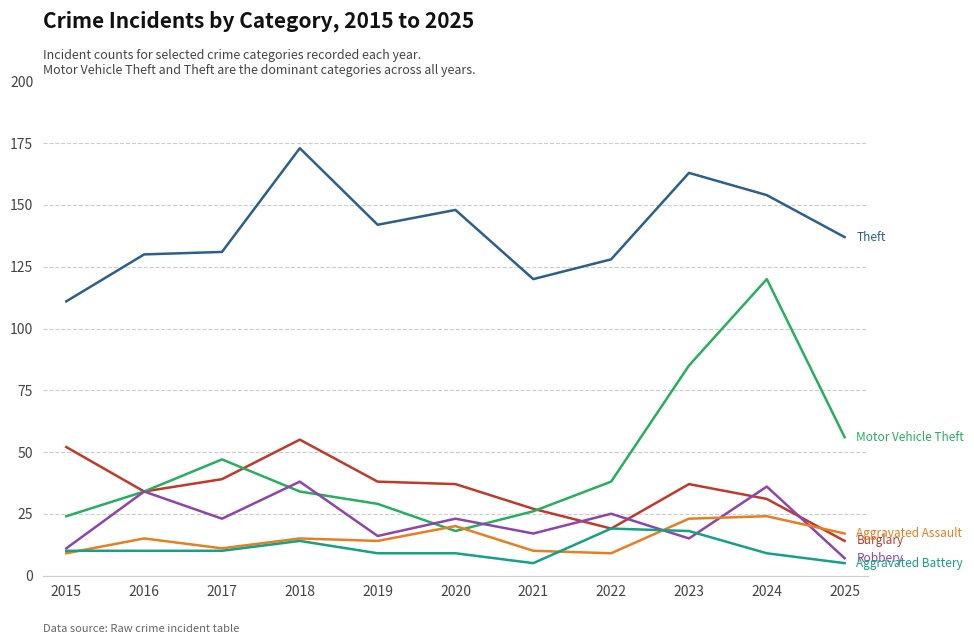

What is the minimum value shown in the chart?

5